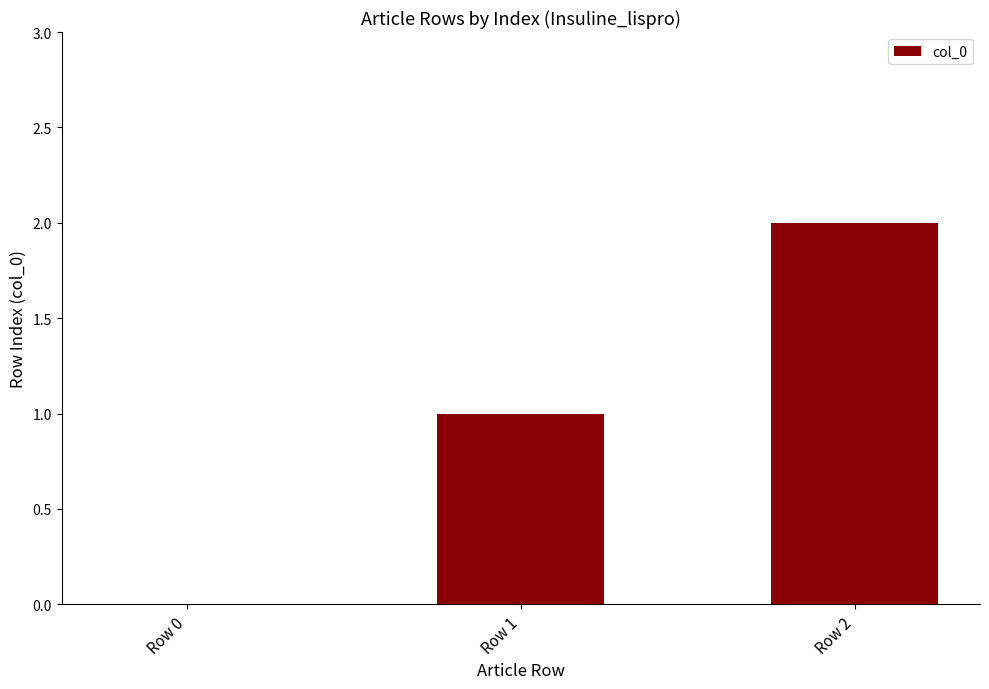

What is the difference between the values at Row 2 and Row 1?

1